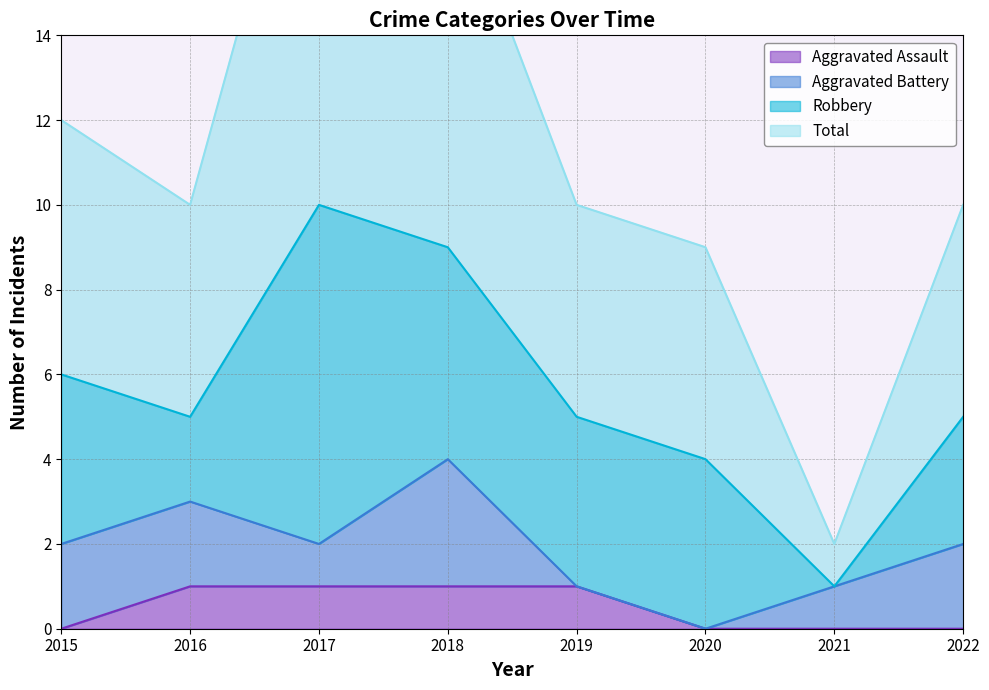

The Aggravated Assault series shows 0 at 2020. True or false?

True